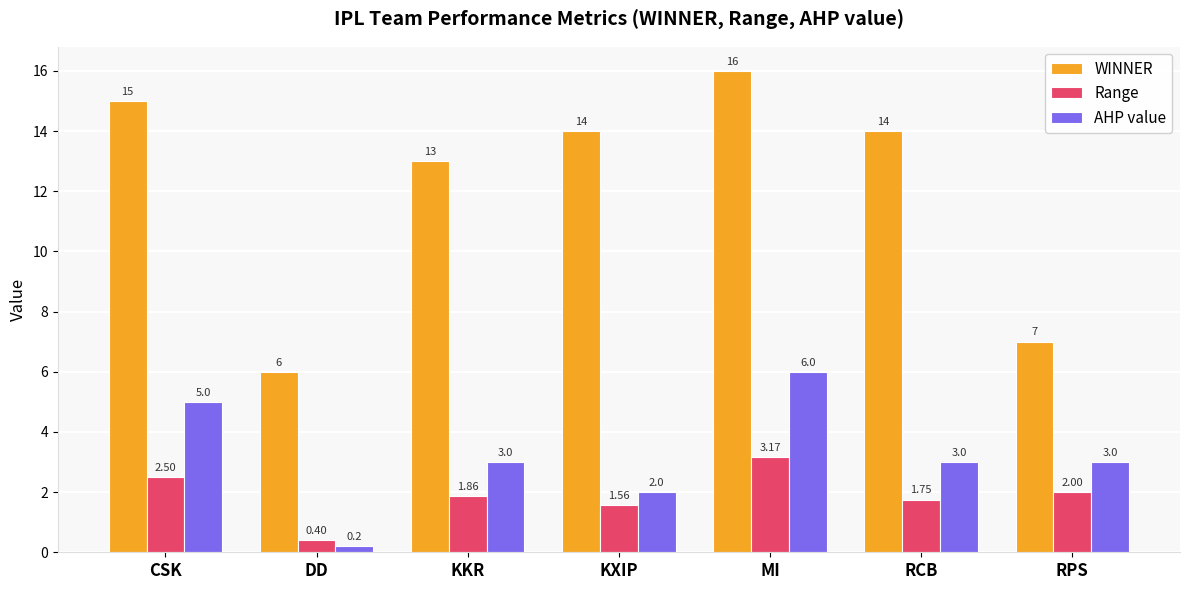

Which series changed the most between KXIP and MI?

AHP value